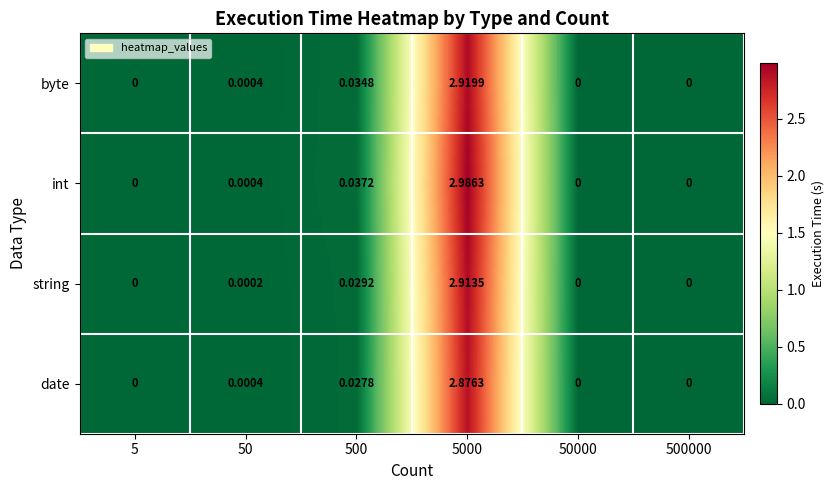

List the series in order of their peak value, lowest first.

date, string, byte, int